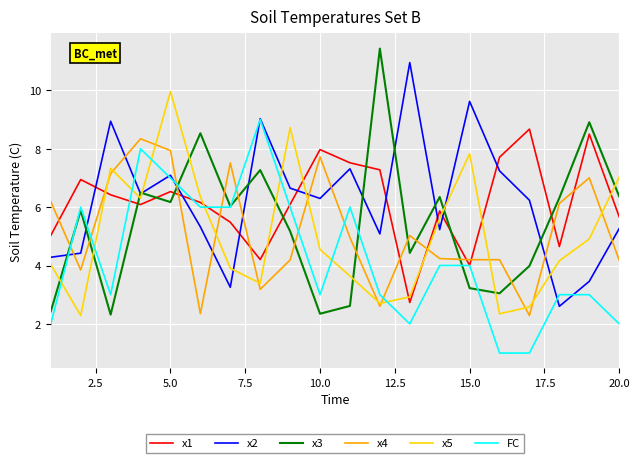

Which series has the widest spread of values?

x3